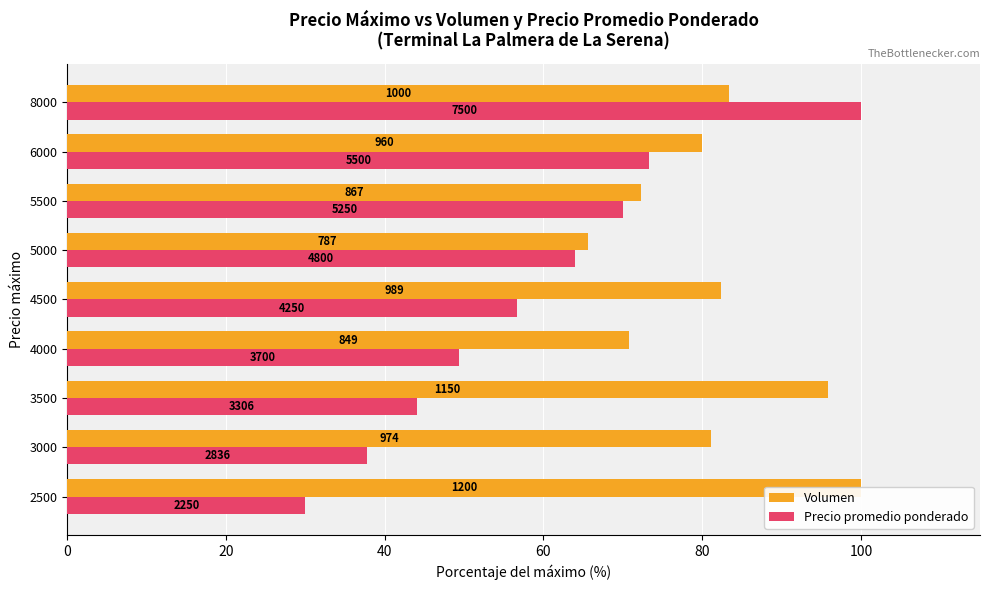

What position from the left is 60?

4